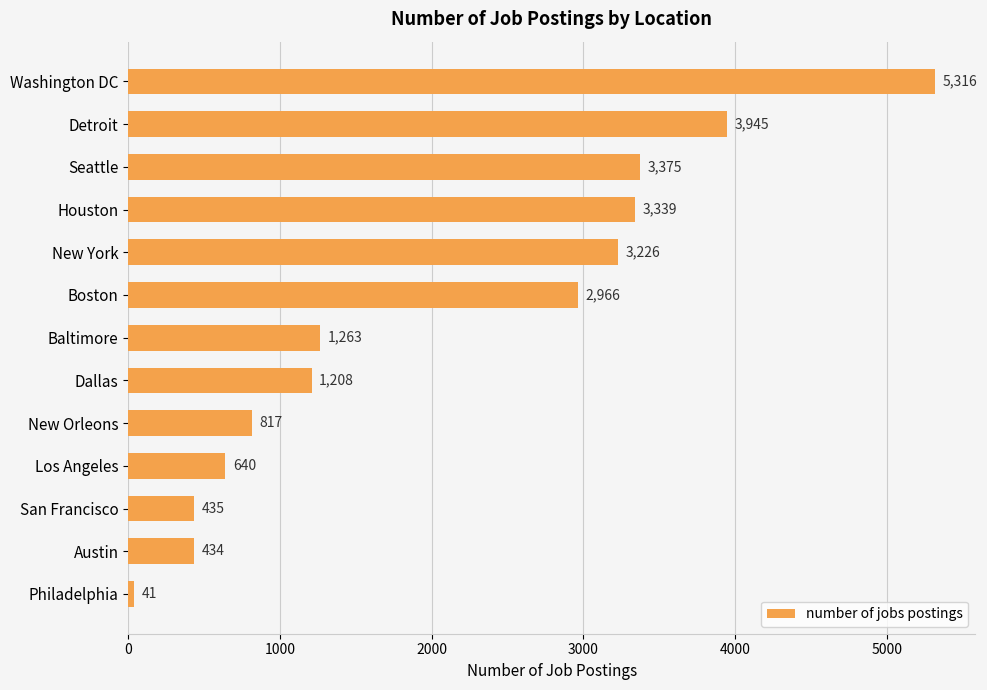

What is the difference between the second highest and minimum values?

3904